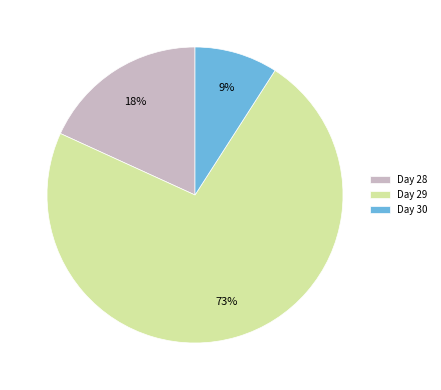

Which has a higher value, Day 29 or Day 30?

Day 29